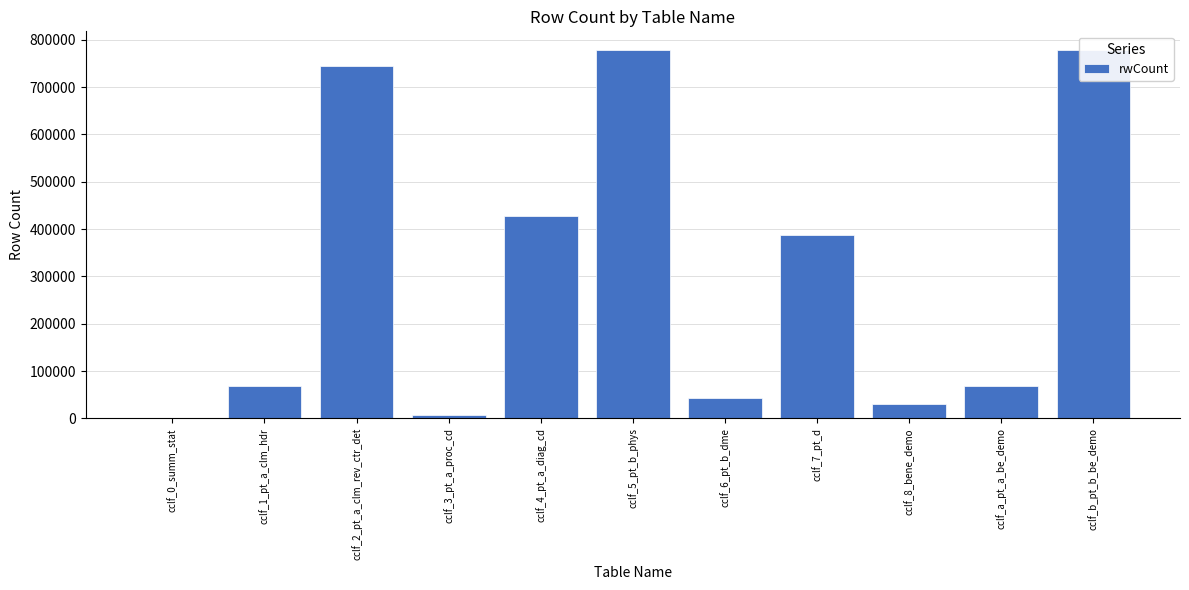

What is the sum of the values at cclf_a_pt_a_be_demo and cclf_7_pt_d?

454708